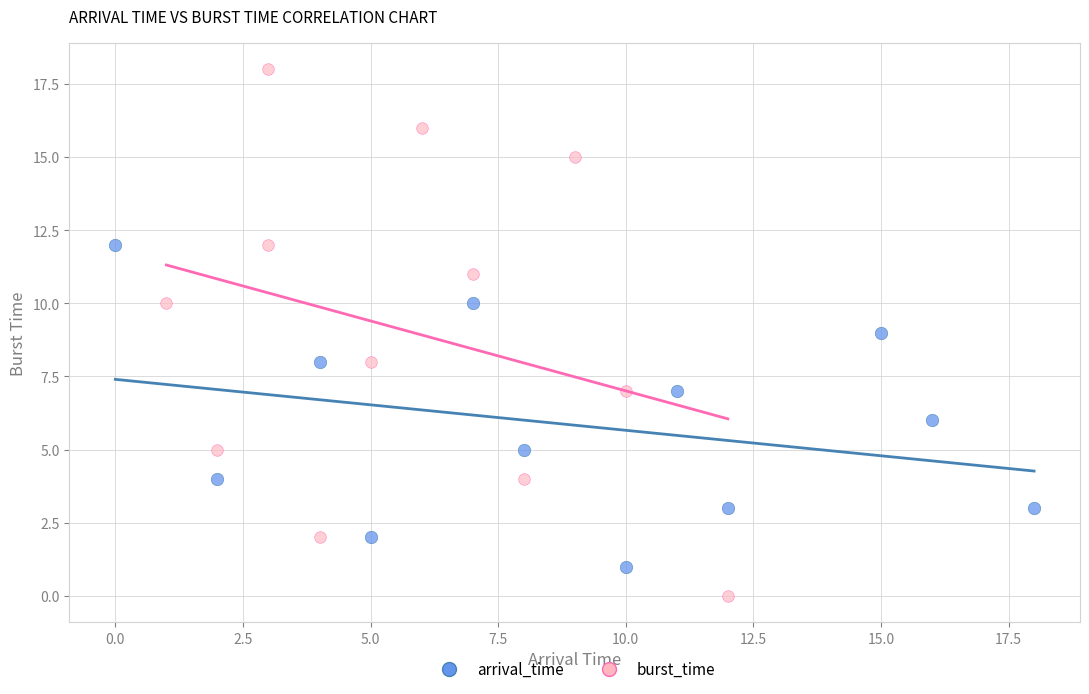

Which series reaches the minimum Y coordinate?

burst_time